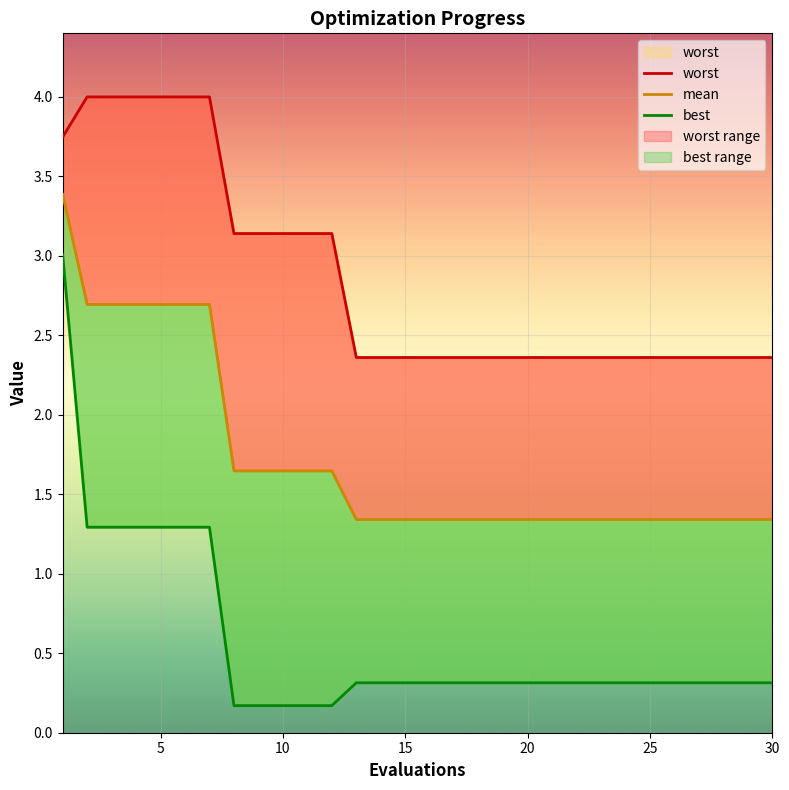

What is the value of the mean point at the 19th from the left?

1.3